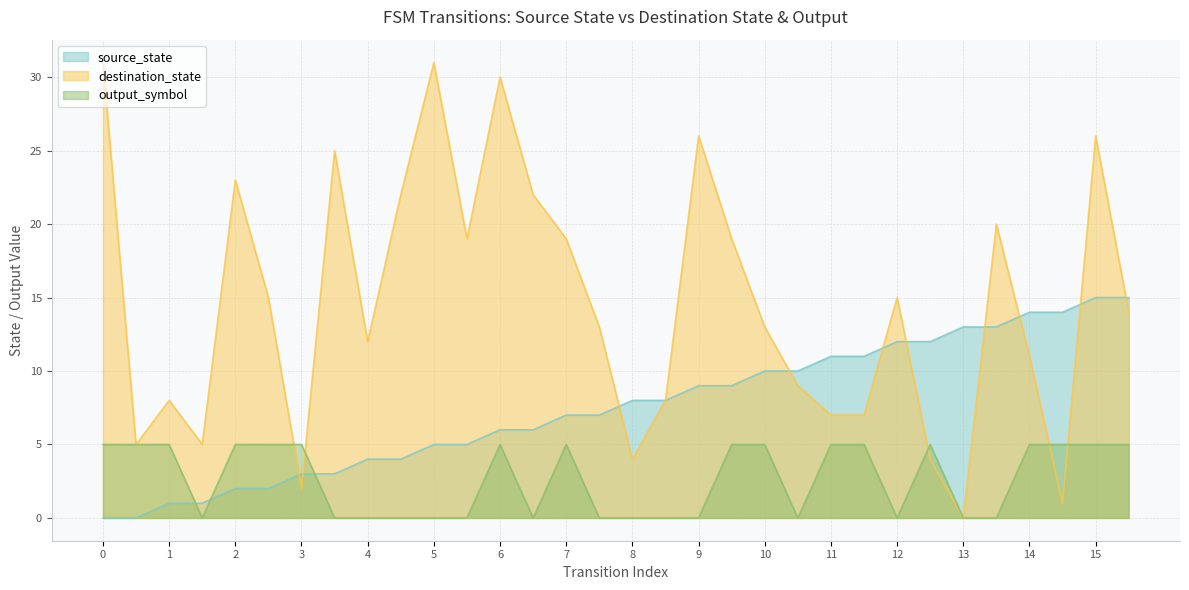

How many intersections are there between destination_state and source_state?

10